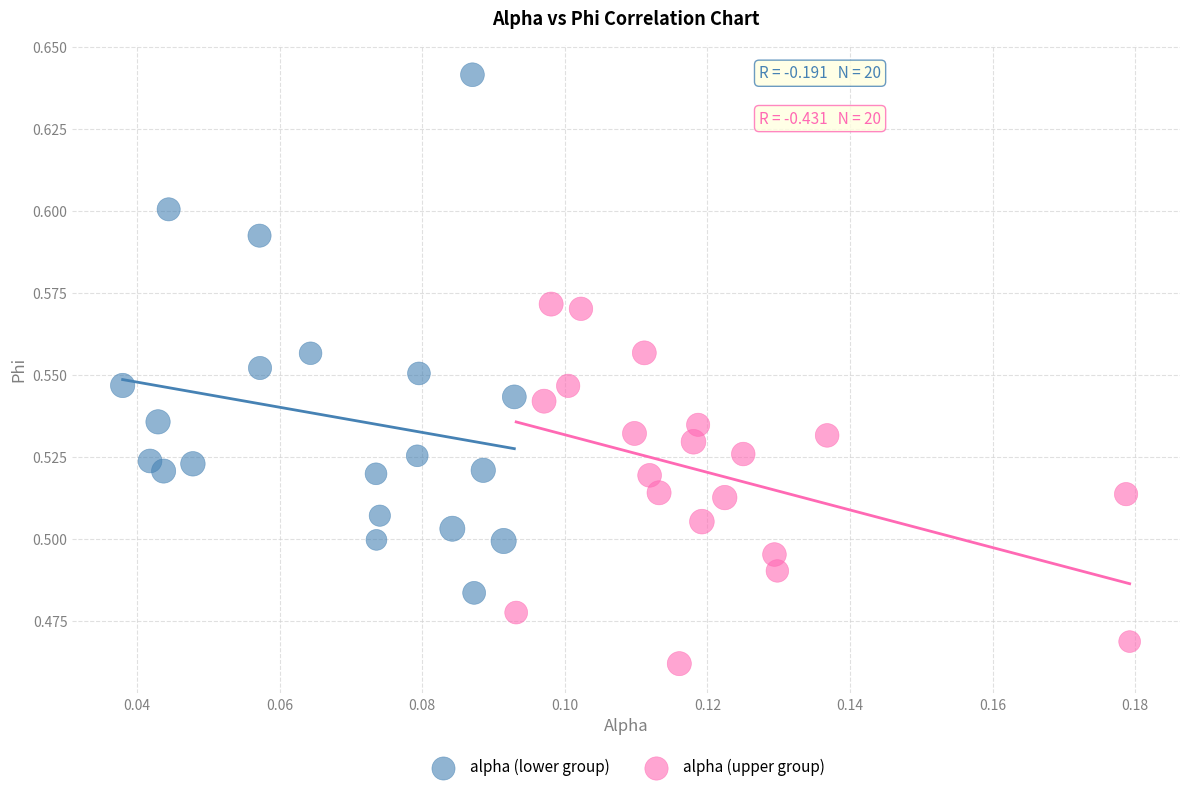

What are all the series names shown in the legend?

alpha (lower group), alpha (upper group)